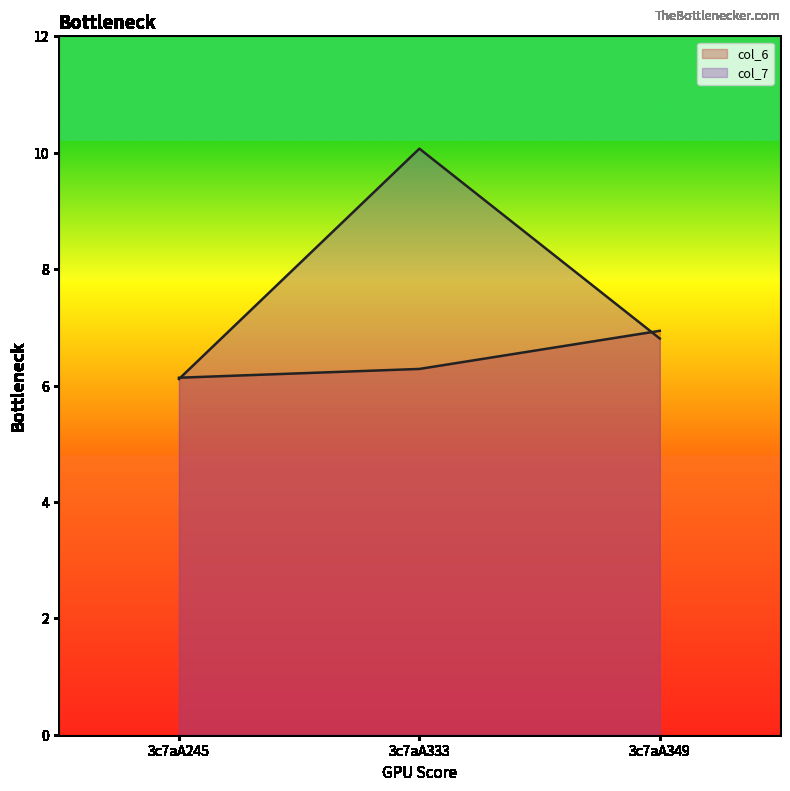

Where is col_6 nearest to the value 6?

3c7aA245